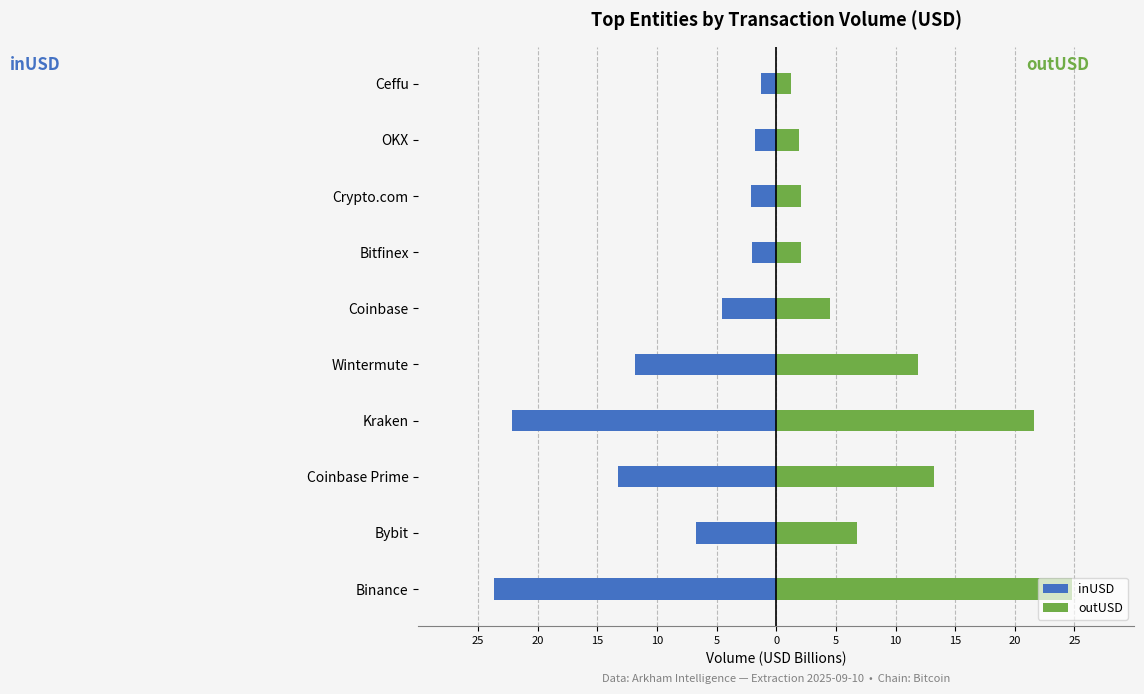

Rank the series by their maximum value, from highest to lowest.

outUSD, inUSD